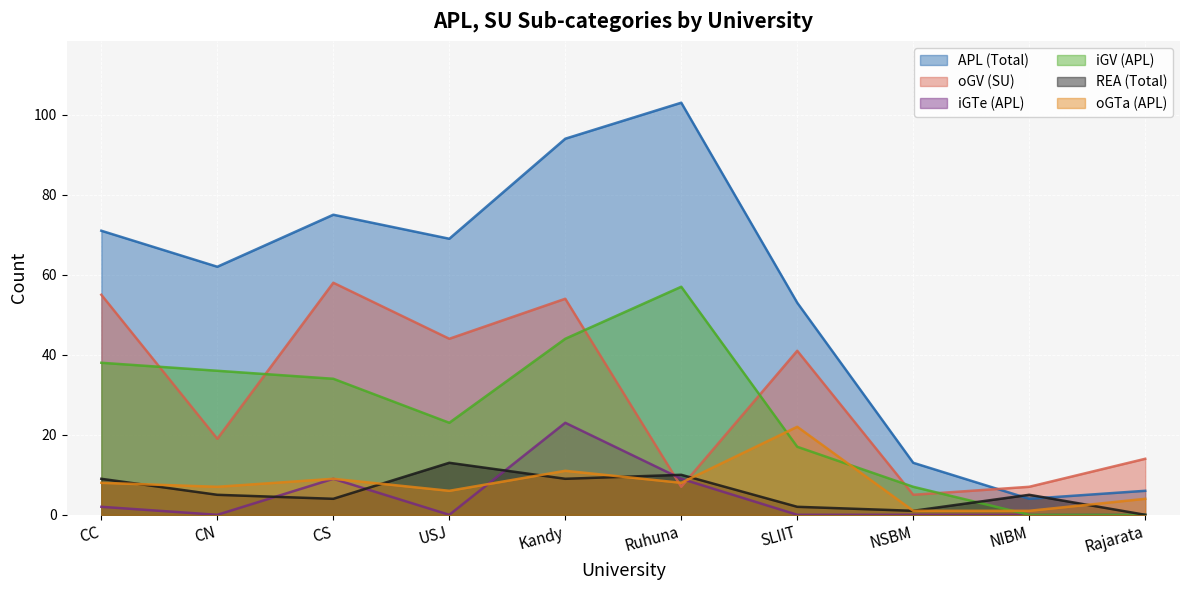

Rank the categories by oGV (SU) value from highest to lowest.

CS, CC, Kandy, USJ, SLIIT, CN, Rajarata, Ruhuna, NIBM, NSBM